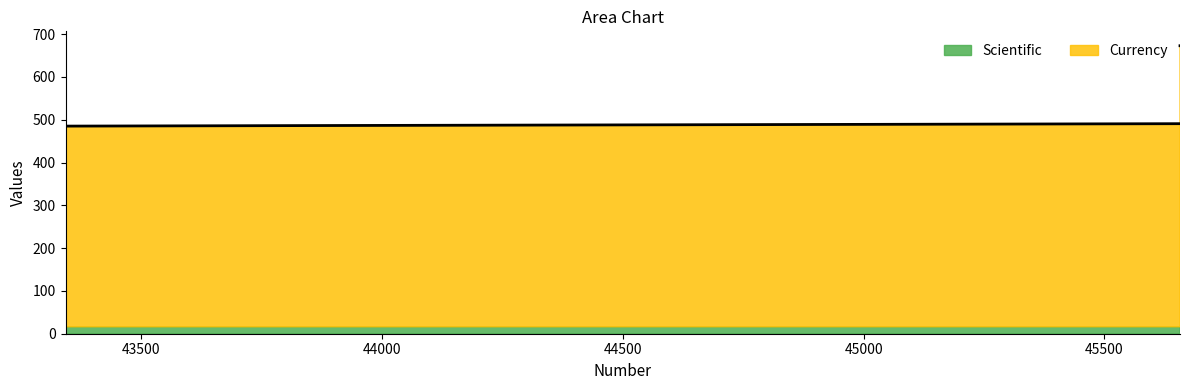

What is the sum of all values?

2066